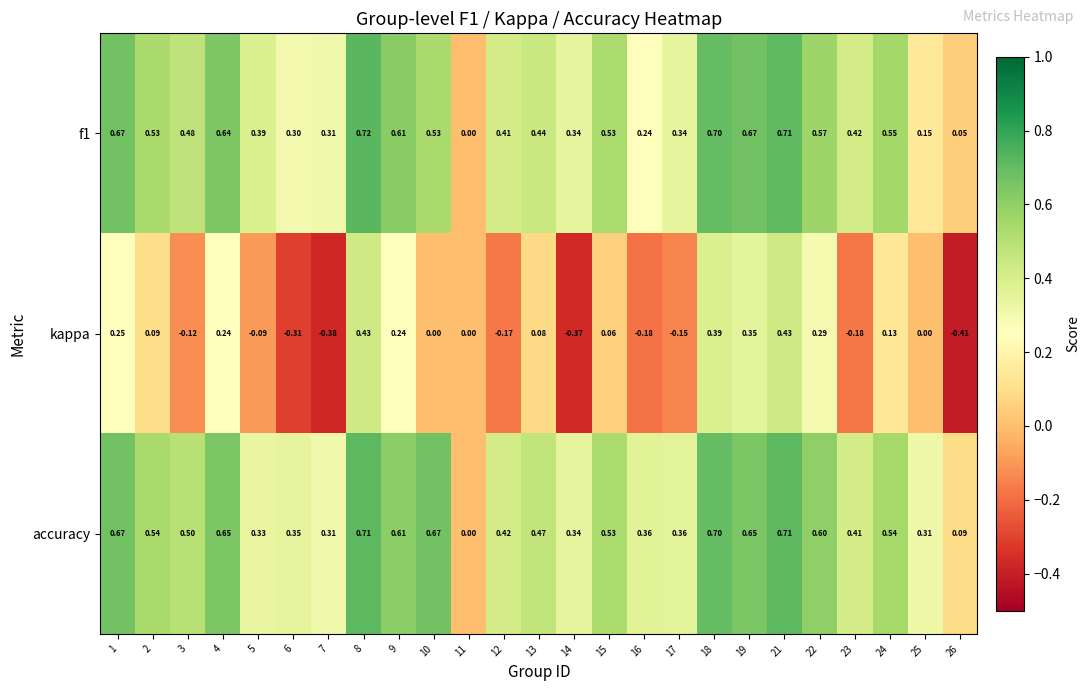

Which series has the largest total across all categories?

accuracy